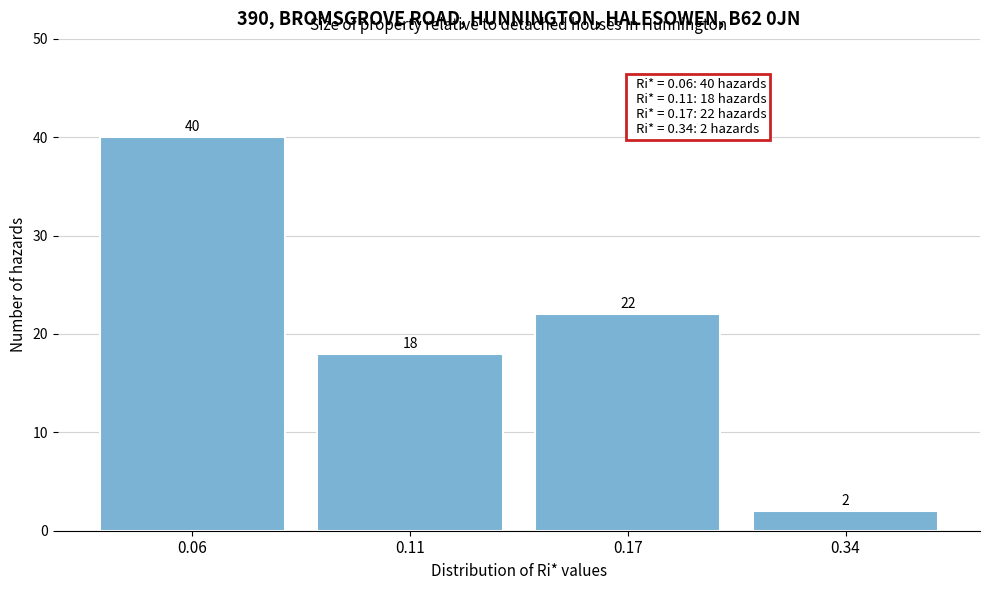

Reading right to left, list all the values displayed in this chart.

2	22	18	40